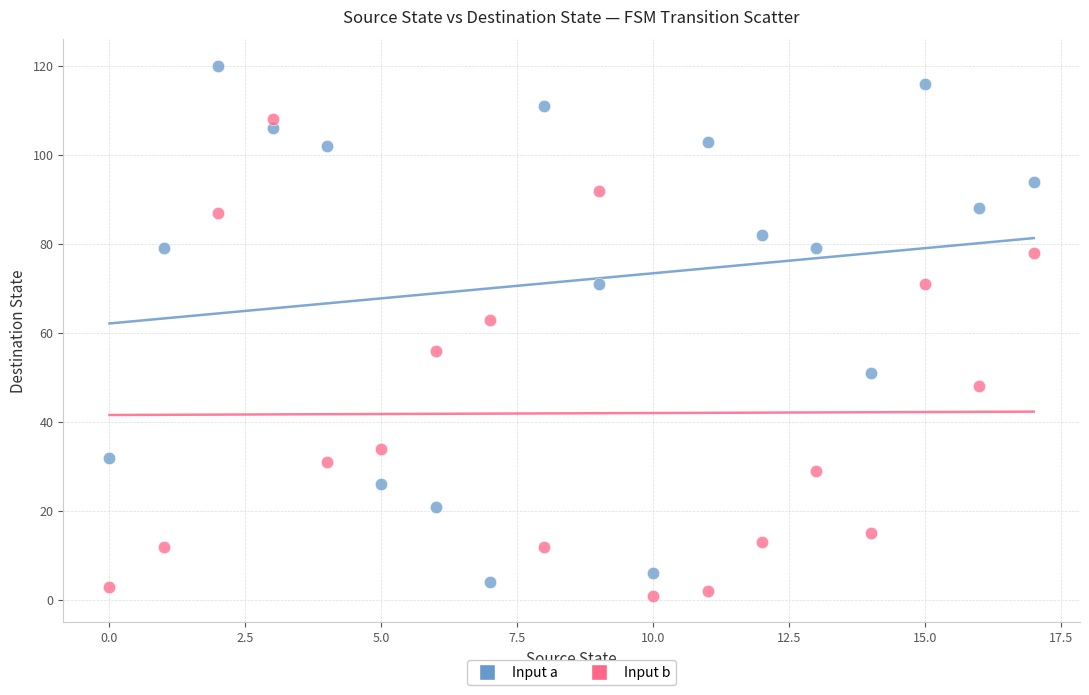

Which series contains the highest Y value?

Input a